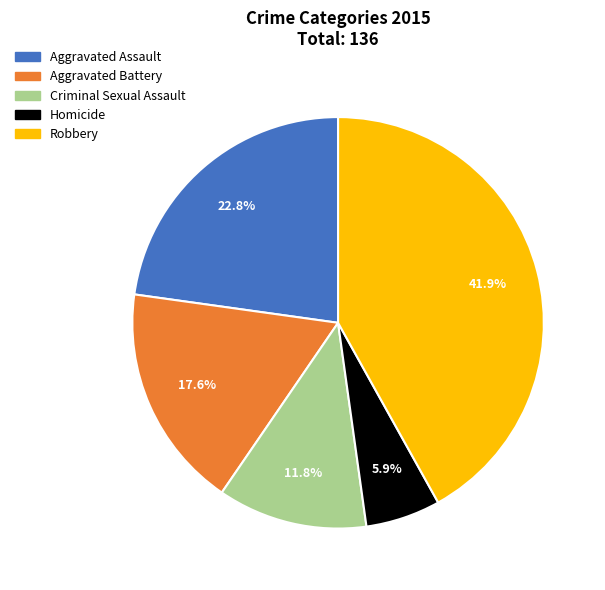

Does any single category account for the majority?

No